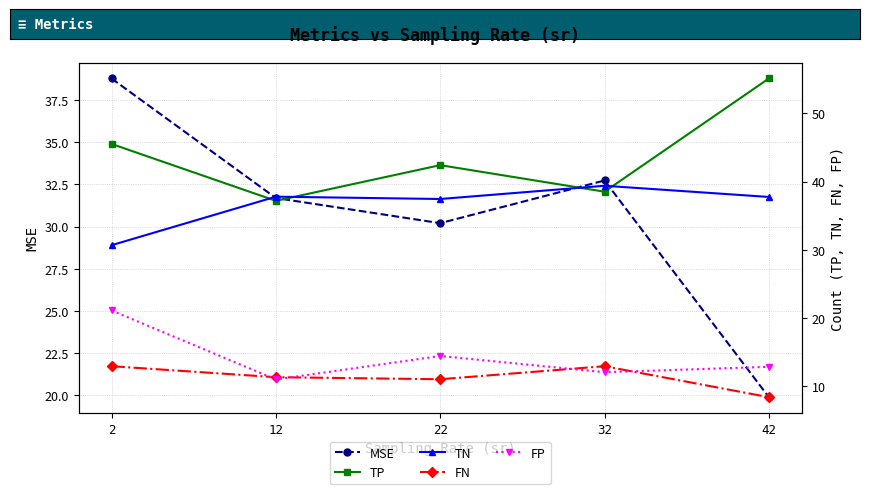

In TN, how many points are lower than both neighbors (excluding endpoints)?

1